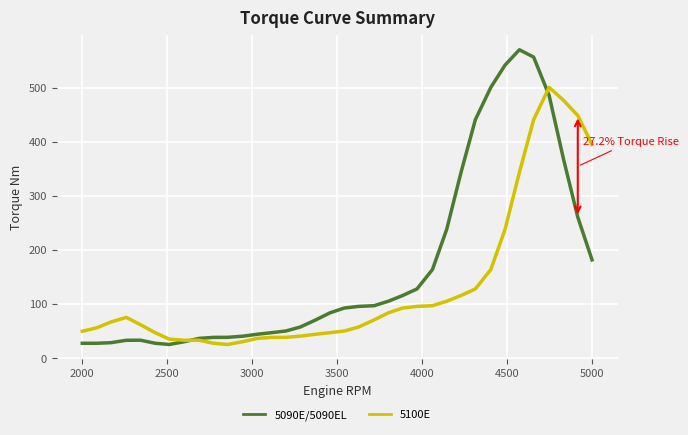

List the series in order of their peak value, highest first.

5090E/5090EL, 5100E